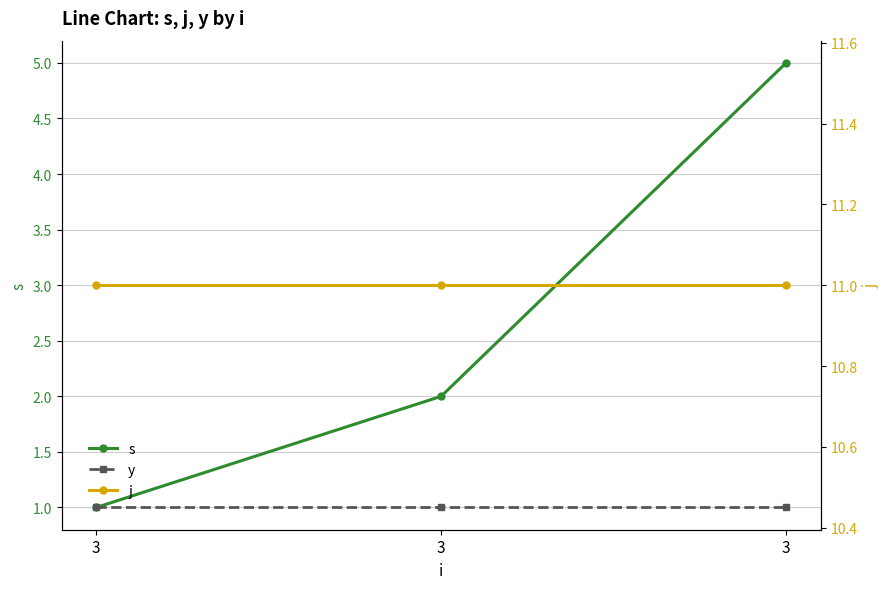

The value of j at 3 is 4. True or false?

False